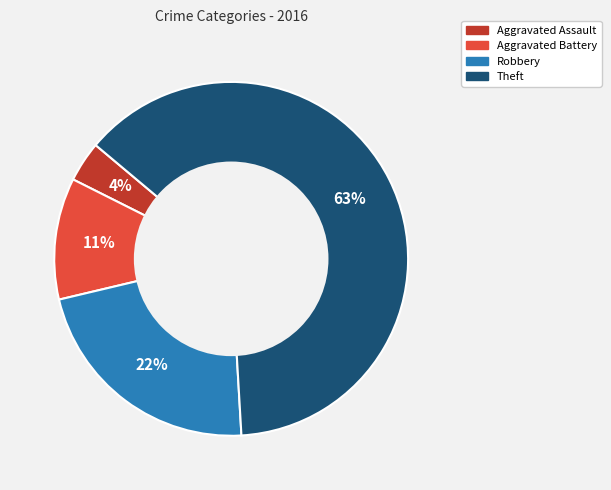

How many segments does this pie chart have?

4